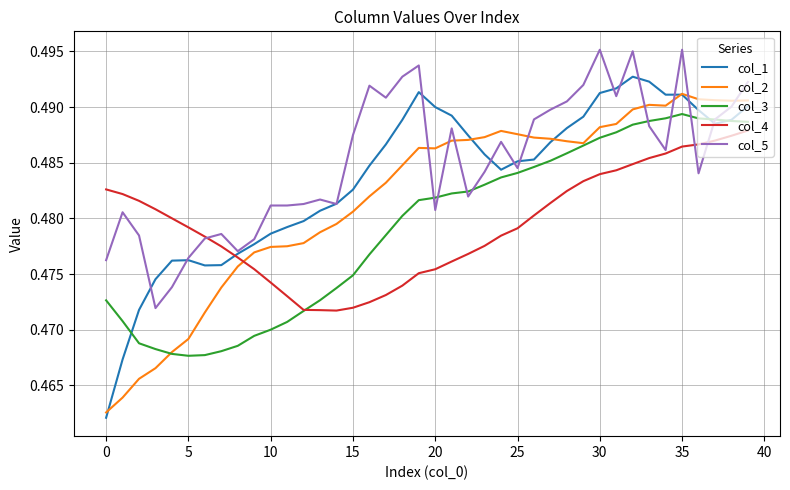

How many lines are shown in the chart?

5